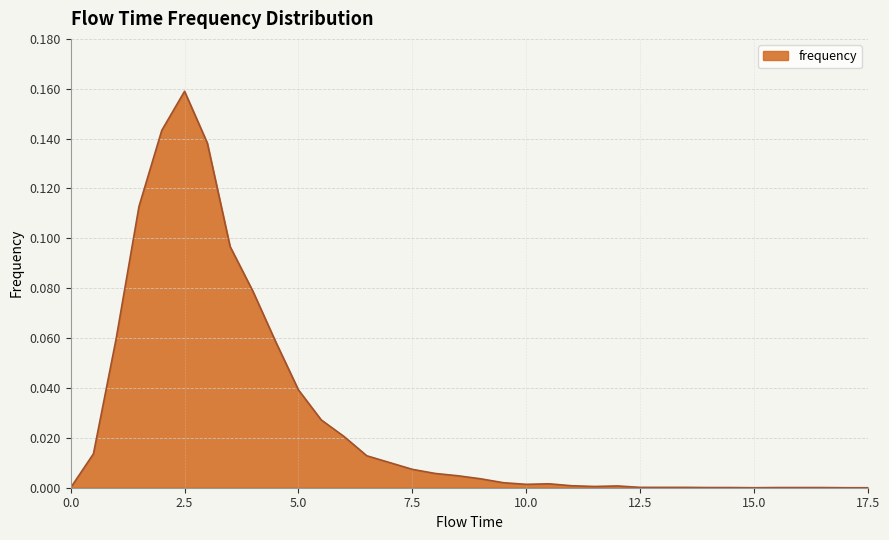

Is this an area chart (filled region under the line)?

Yes